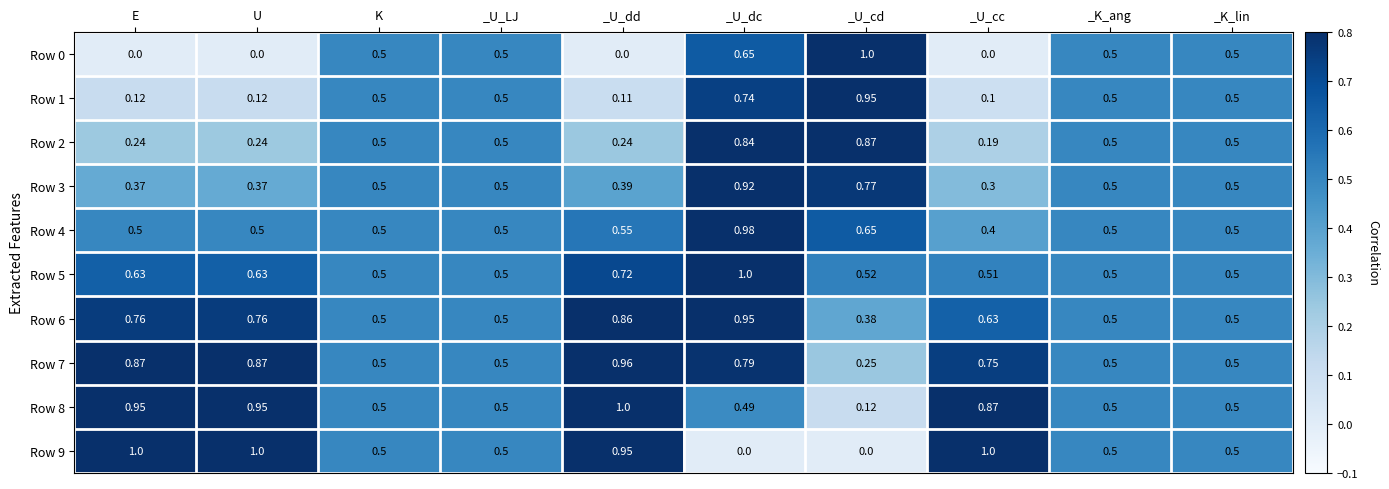

At which category is the sum across all series the highest?

_U_dc